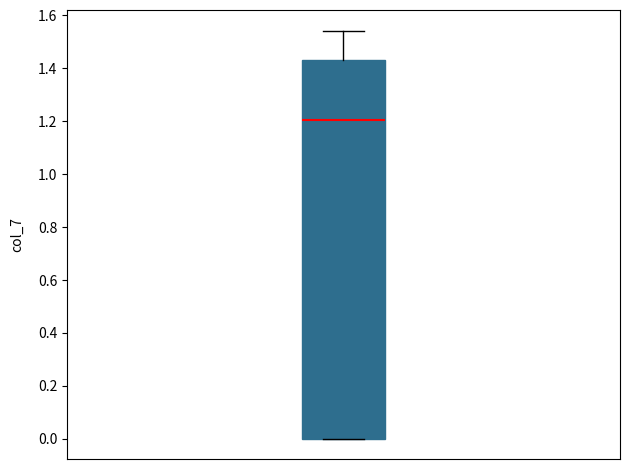

Read this box plot against the y-axis: the position of the median line, the range covered by the box, and the ends of both whiskers. The values are not printed on the chart, so give them approximately, as read against the axis.

median 1.20, box 0.00 to 1.44, whiskers 0.00 to 1.54